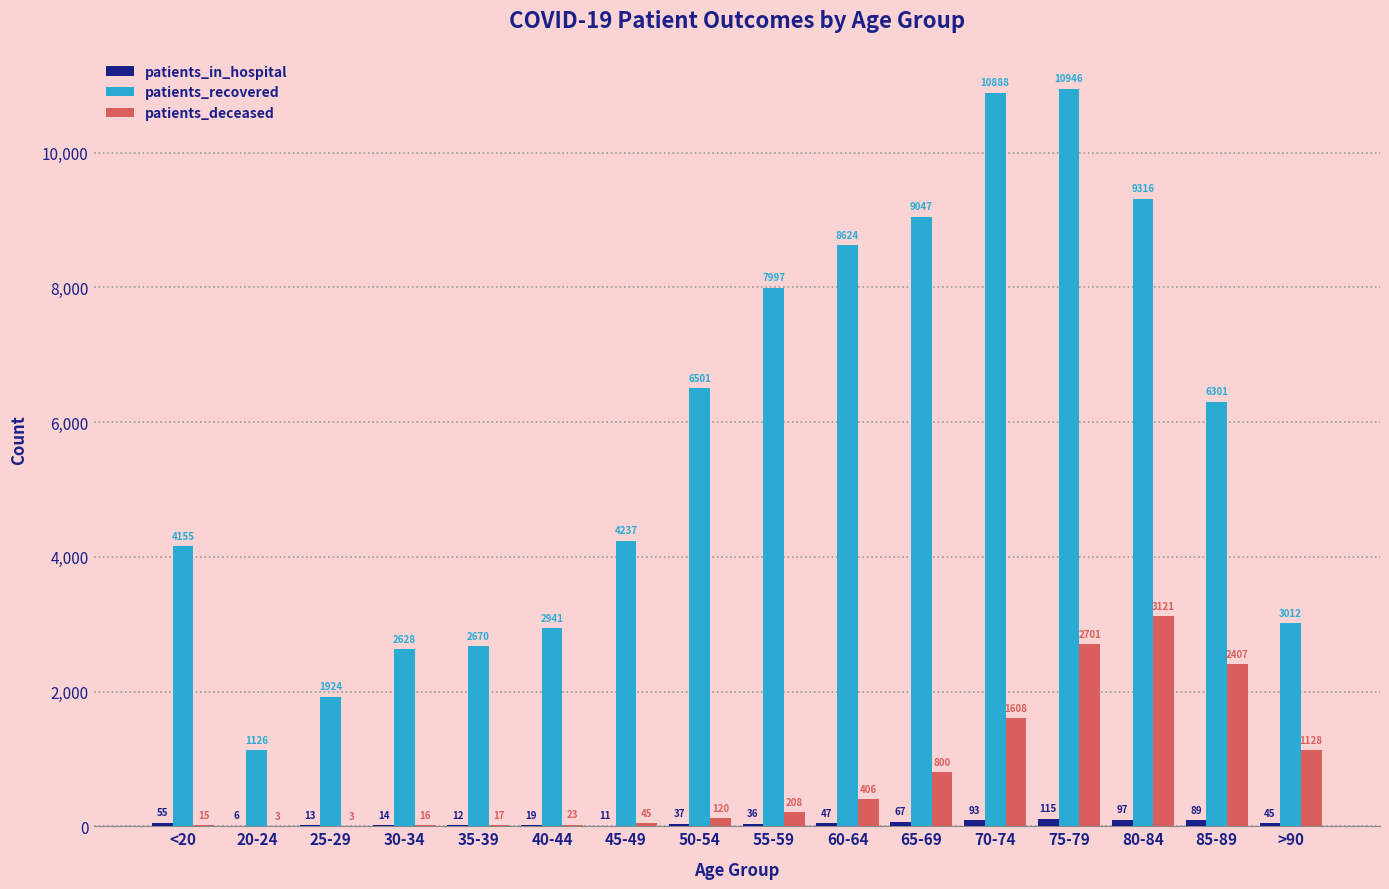

Which series changed the most between 80-84 and >90?

patients_recovered